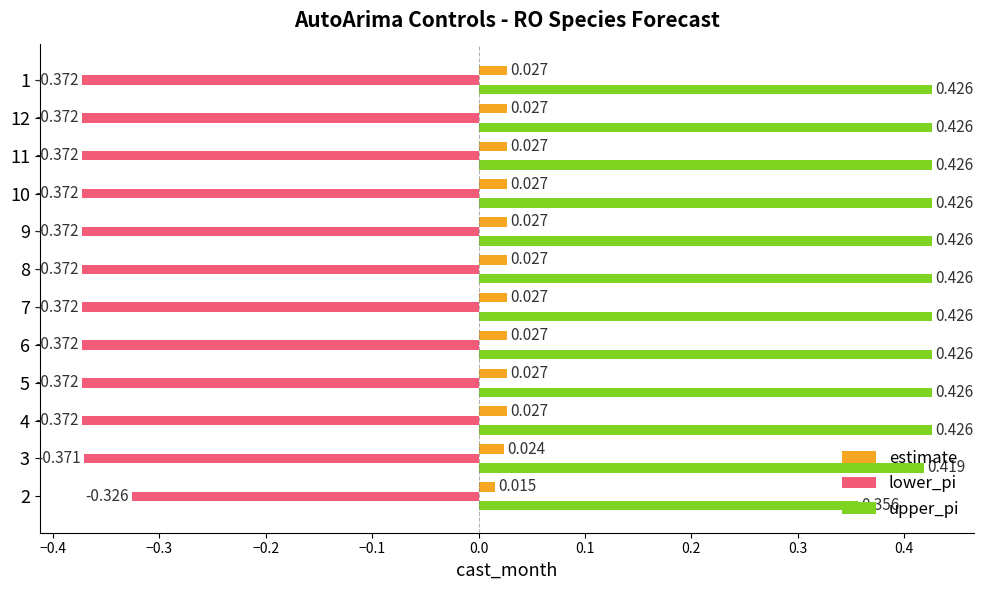

Which series has the largest range (max minus min)?

upper_pi